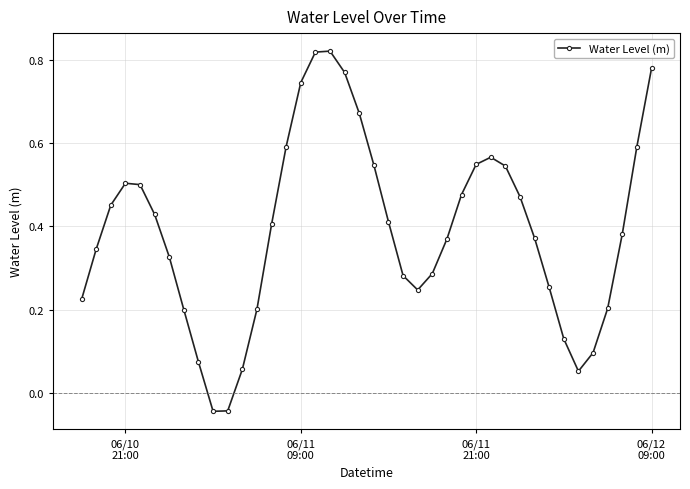

How many points are lower than both their immediate neighbors (excluding endpoints)?

3